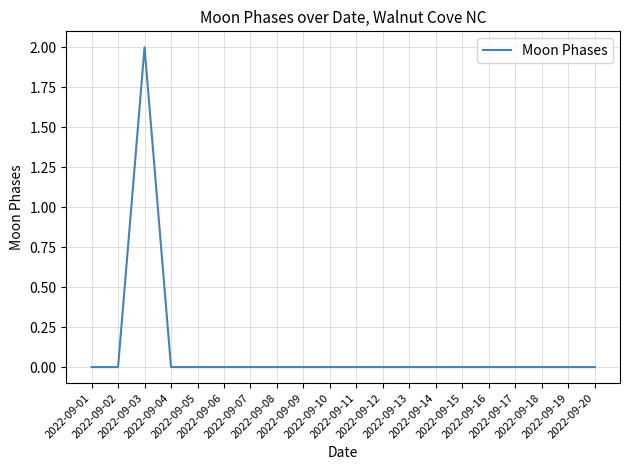

True or false: the data shows 1 at 2022-09-19.

False